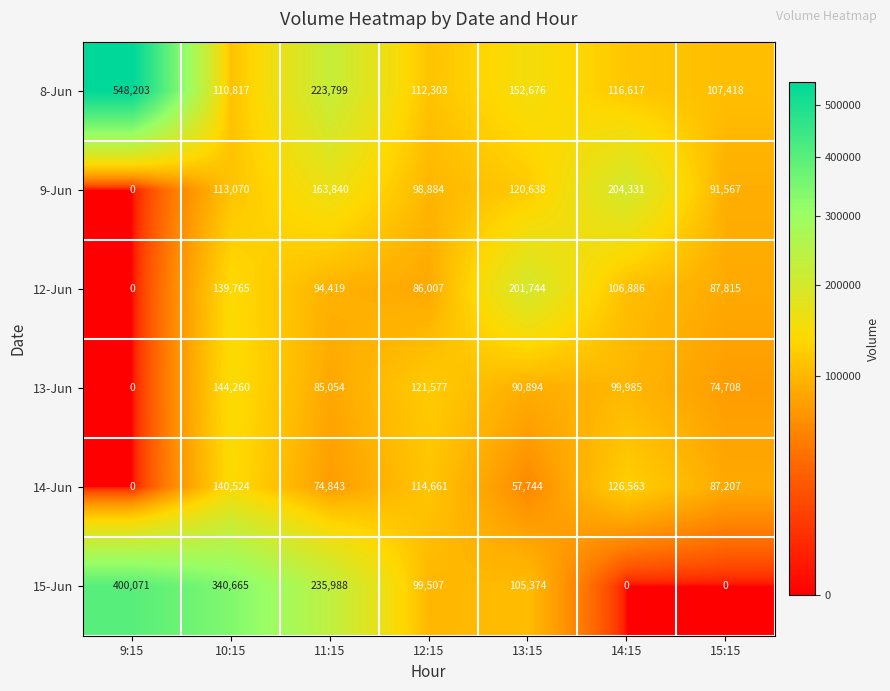

Which series has the widest spread of values?

8-Jun